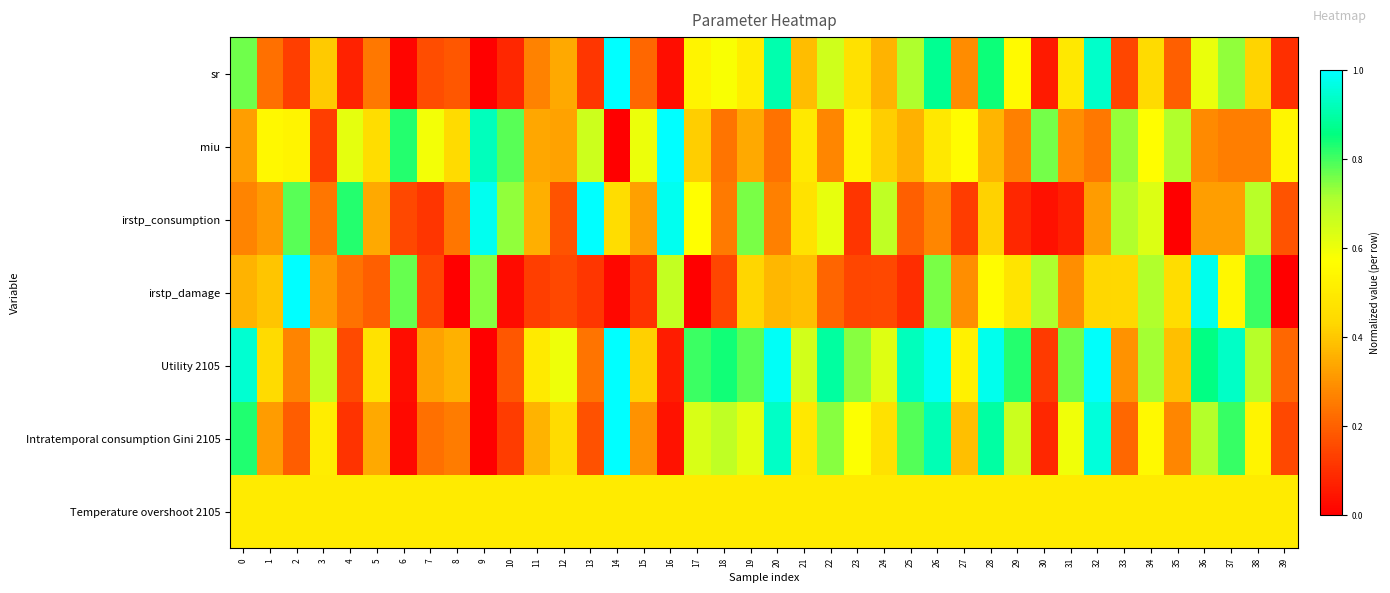

At which category is the sum across all series the highest?

26